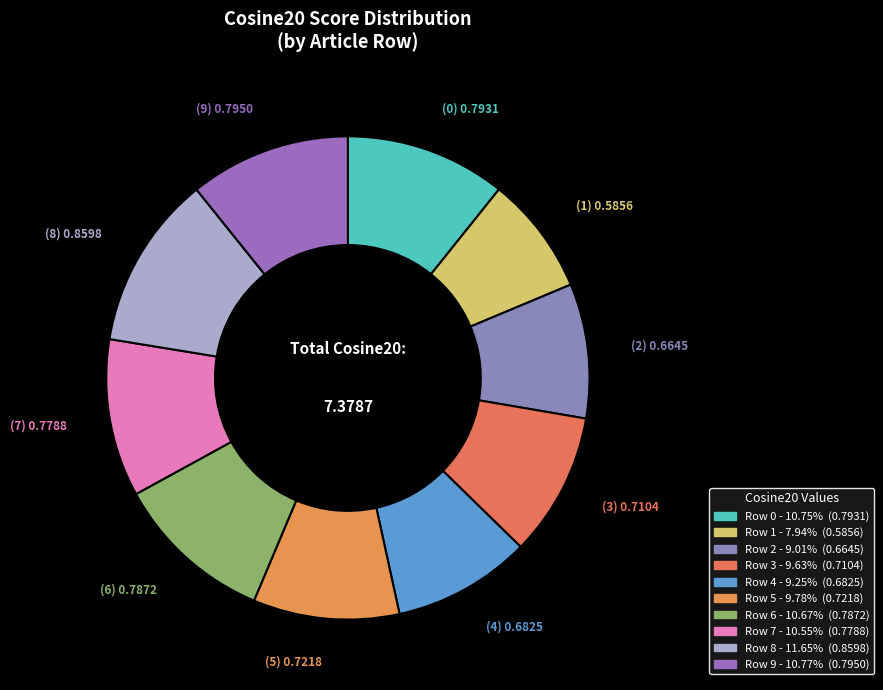

What portion of the pie excludes Row 5?

90.2%